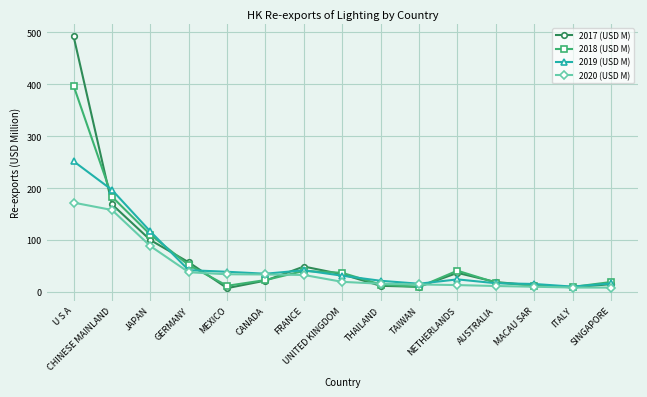

True or false: 2019 (USD M) has more than 1 interior local peaks.

True